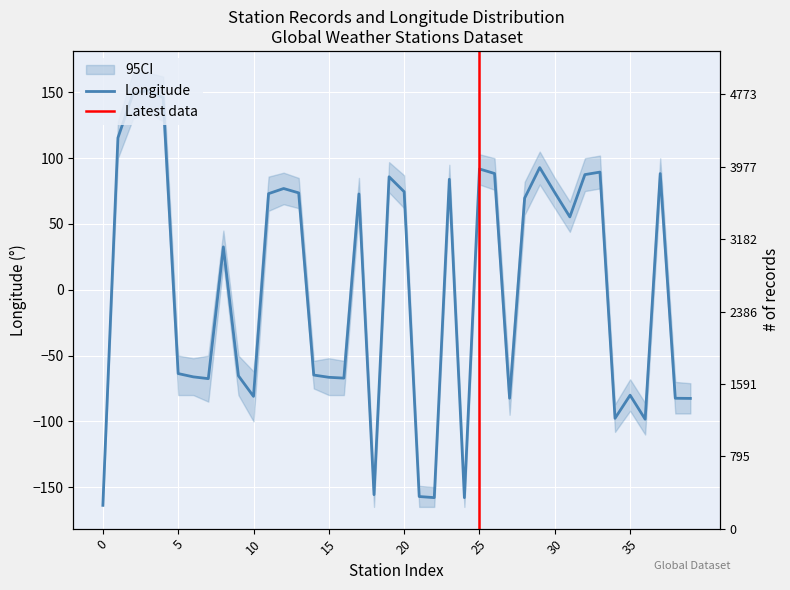

Read the value at 13.

73.6